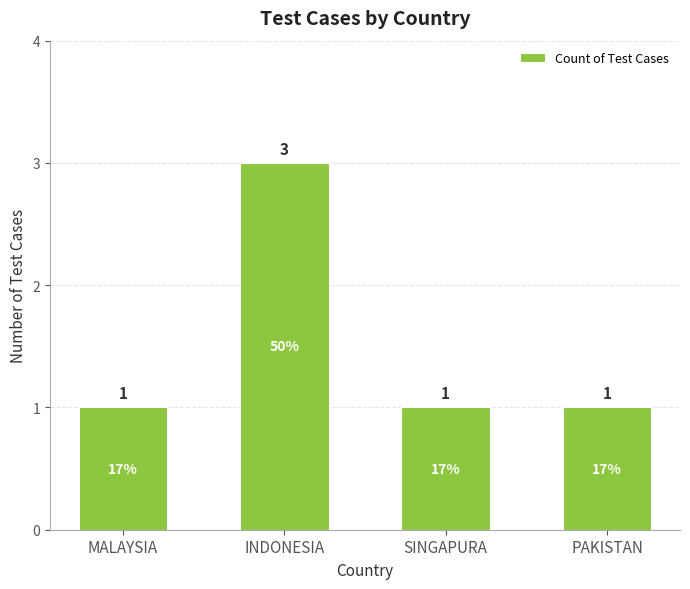

Reading right to left, list all the values displayed in this chart.

PAKISTAN=1	SINGAPURA=1	INDONESIA=3	MALAYSIA=1